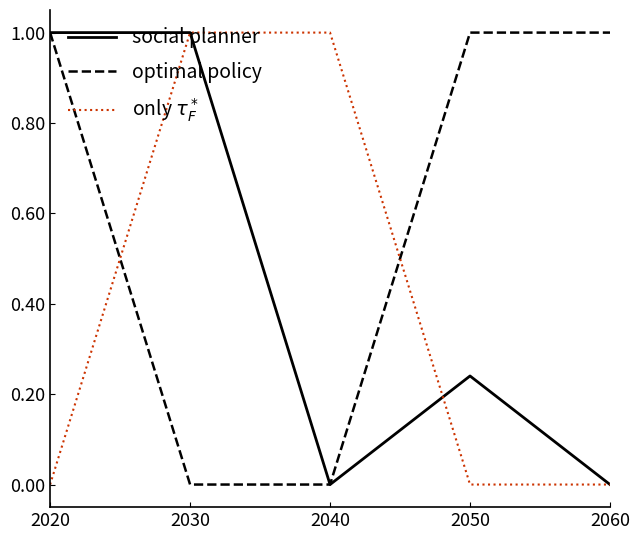

Is this an area chart (filled region under the line)?

No